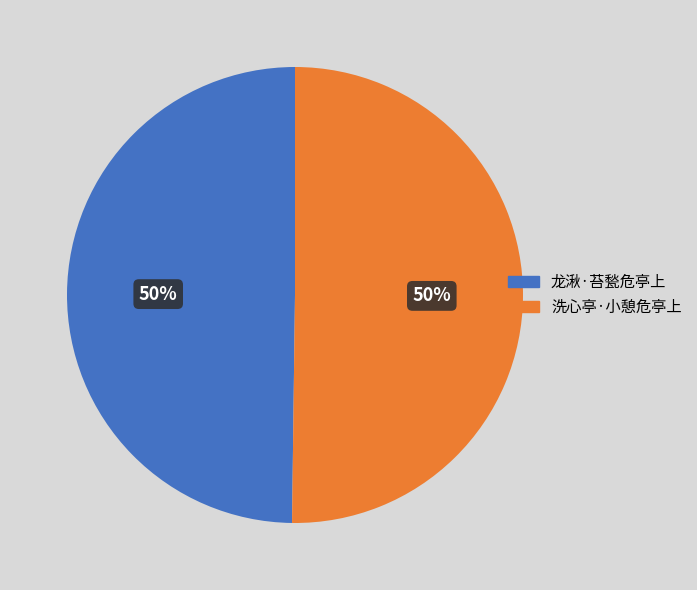

To the nearest percent, what percentage of the pie is 洗心亭·小憩危亭上?

50%